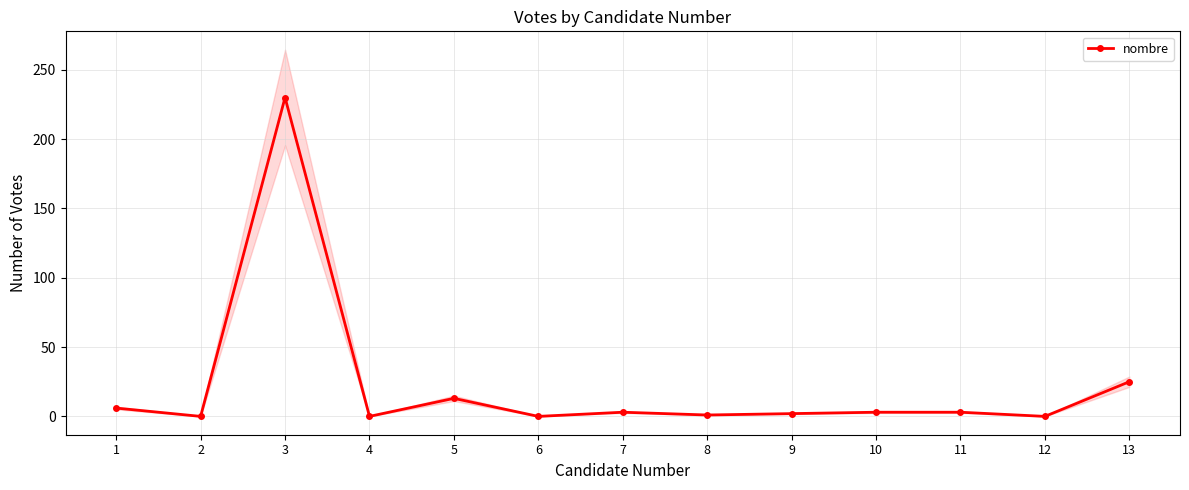

What is the average value?

22